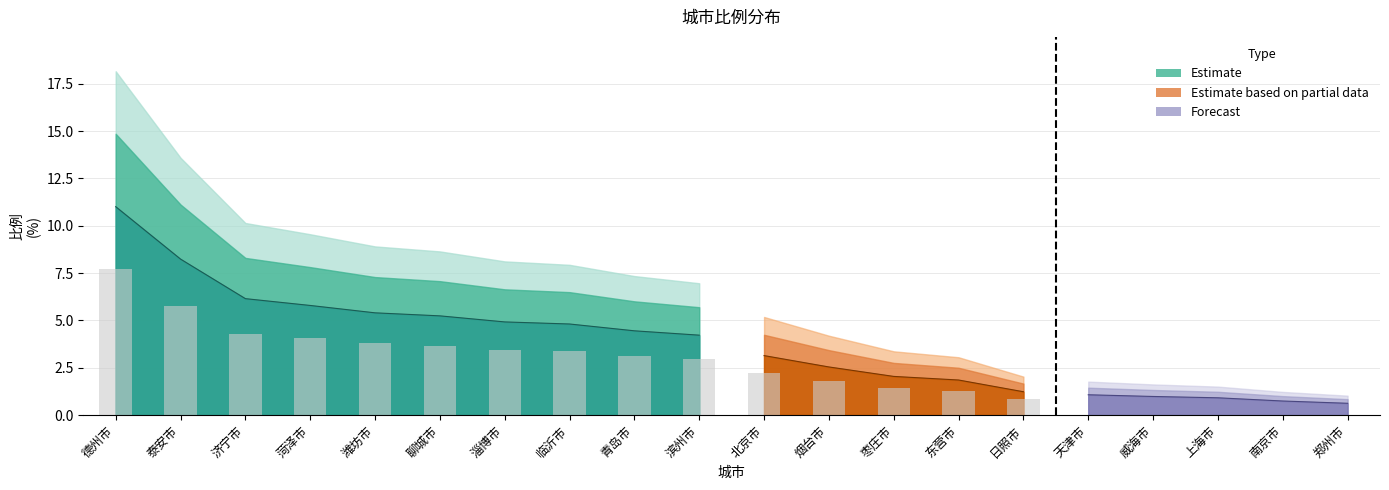

Reading left to right, list all the values displayed in this chart.

11.0	8.2	6.2	5.8	5.4	5.2	4.9	4.8	4.5	4.2	3.1	2.5	2.0	1.9	1.2	1.1	1.0	0.9	0.7	0.6